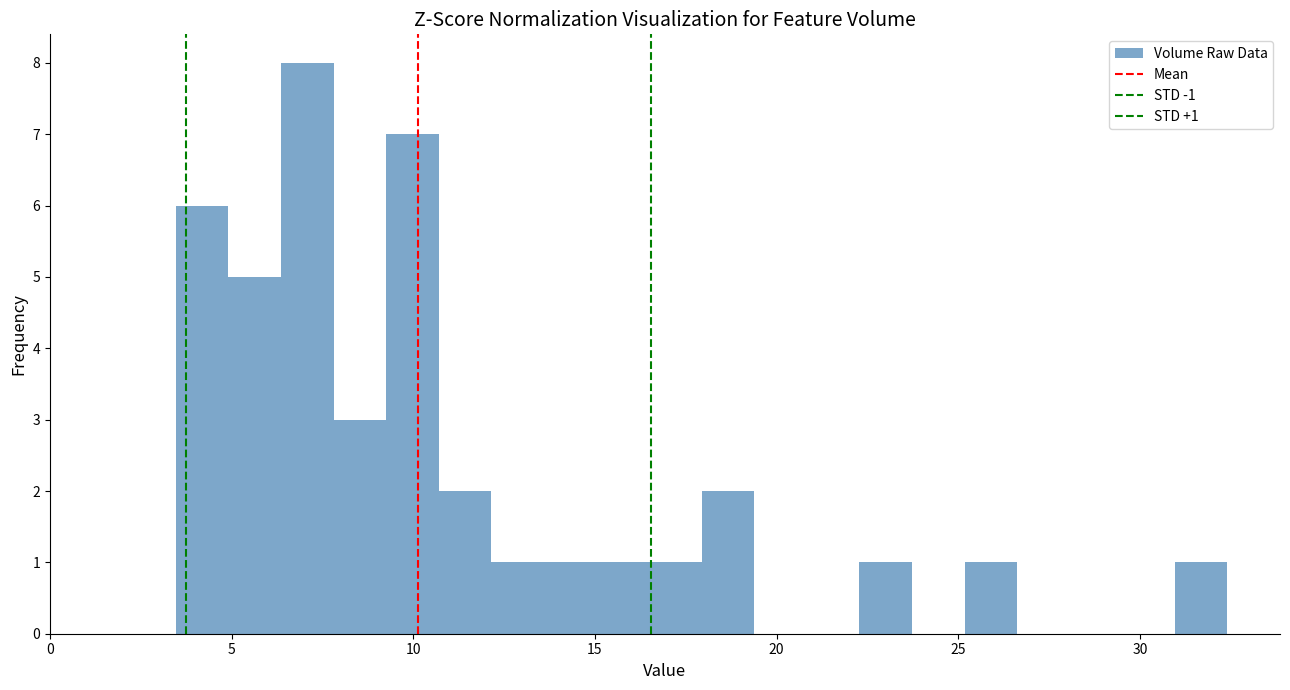

Read against the x-axis, roughly where is the centre of the tallest bar?

7.0